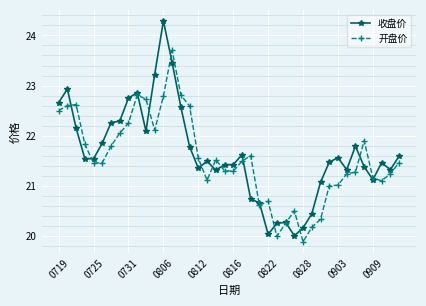

Rank the series by their maximum value, from highest to lowest.

收盘价, 开盘价